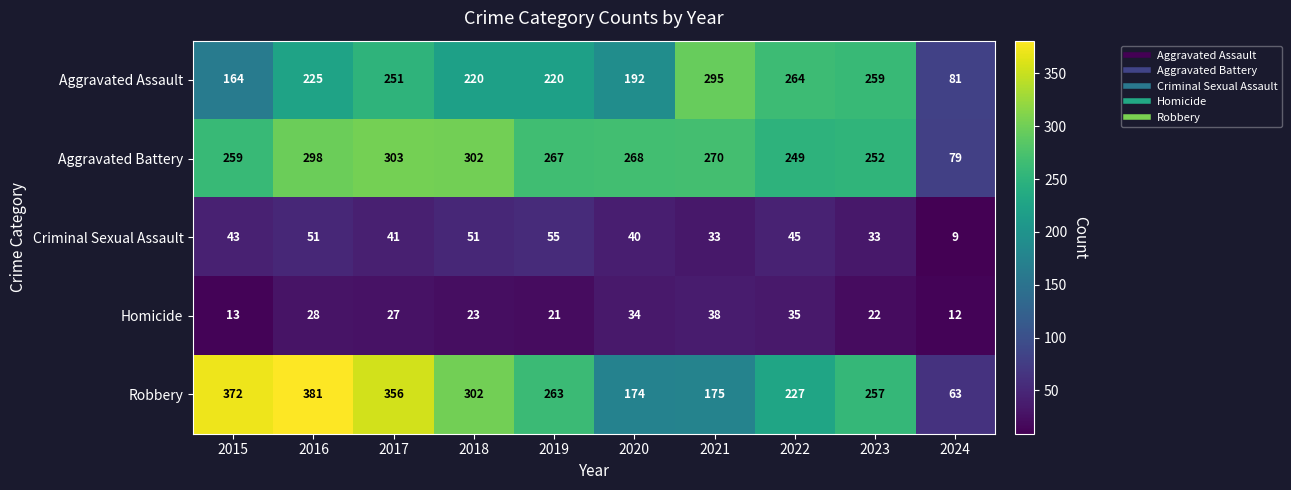

What is the difference between the maximum and minimum values in the Aggravated Battery series?

224